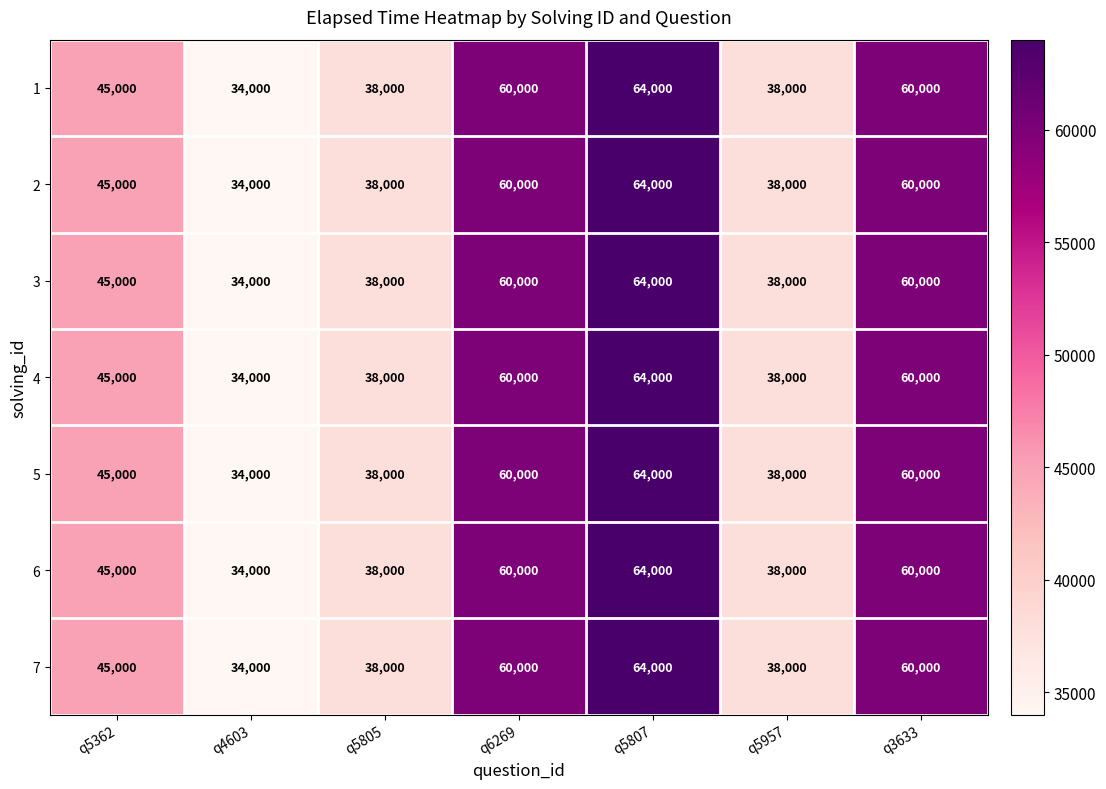

Is it true that 3 equals 60000 at q3633?

True